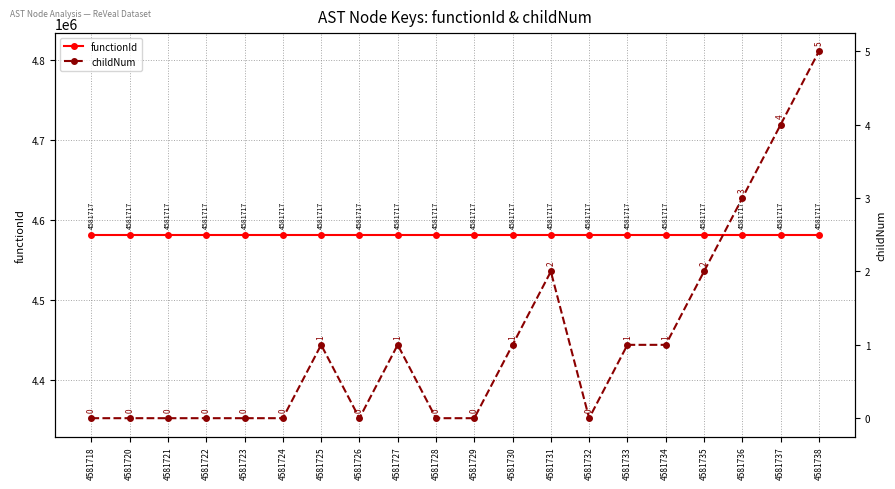

Between 4581733 and 4581738, which series saw the biggest shift?

childNum